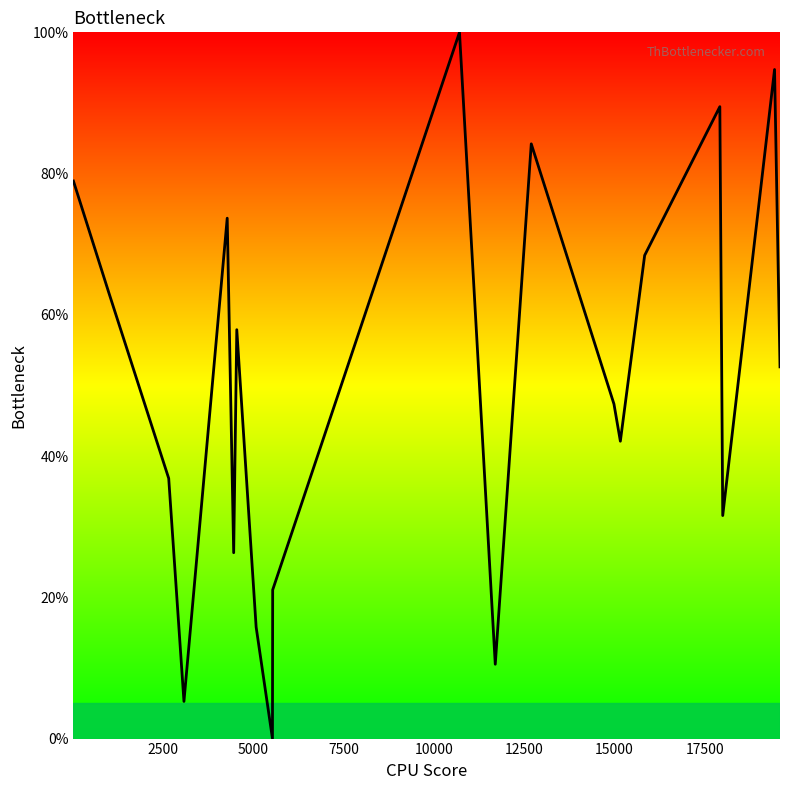

What is the maximum value shown in the chart?

100.0